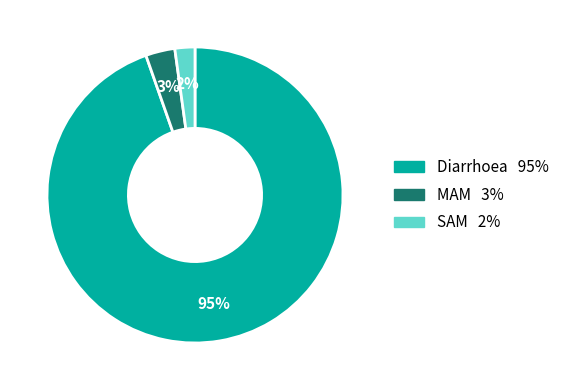

Count the number of slices in the pie.

3